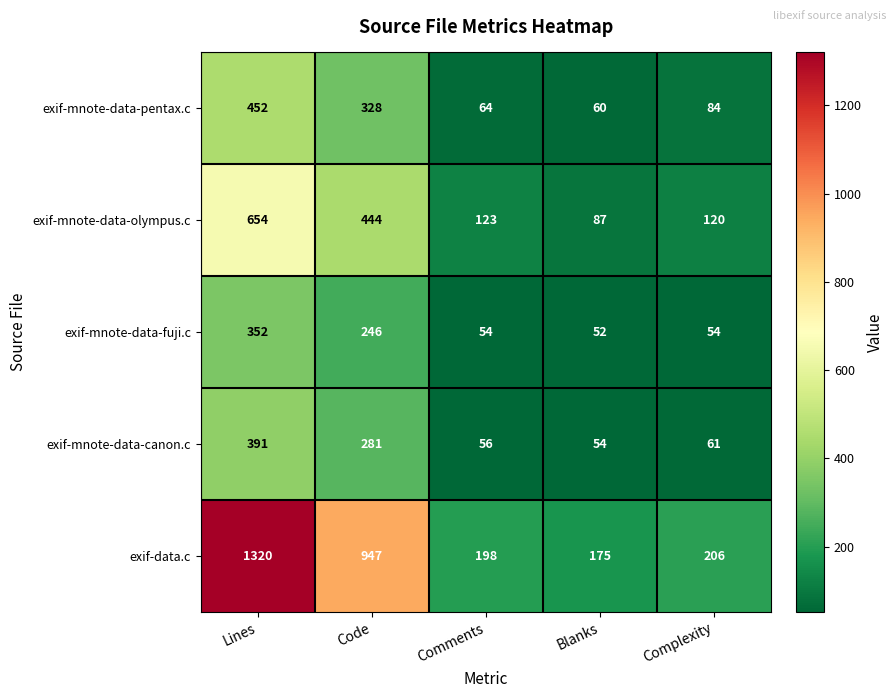

At how many categories does at least one series exceed 696?

2